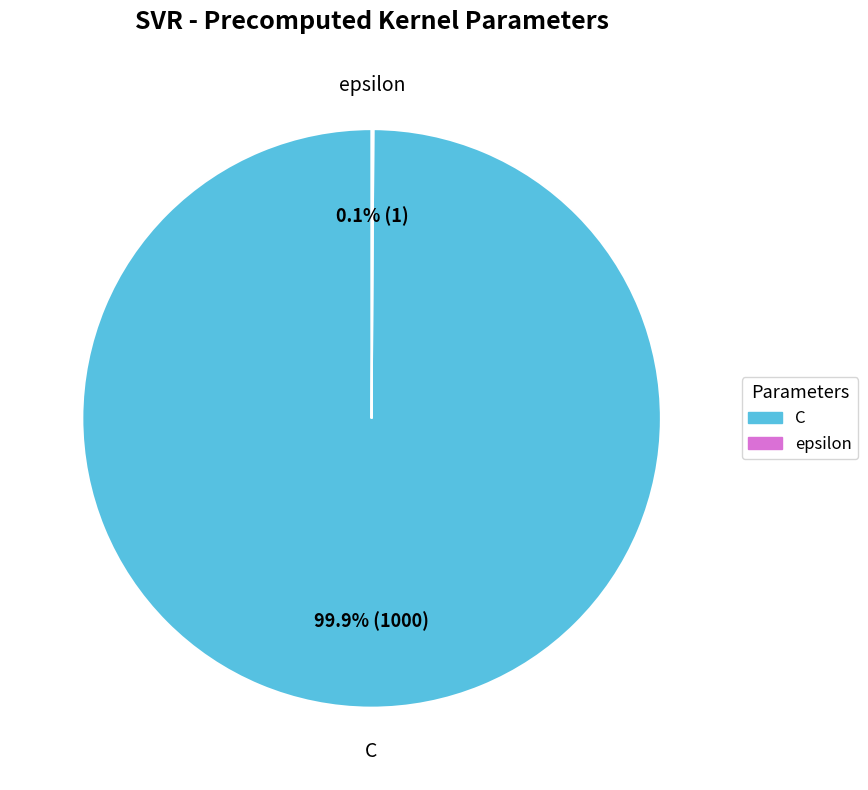

Does any single category account for the majority?

Yes